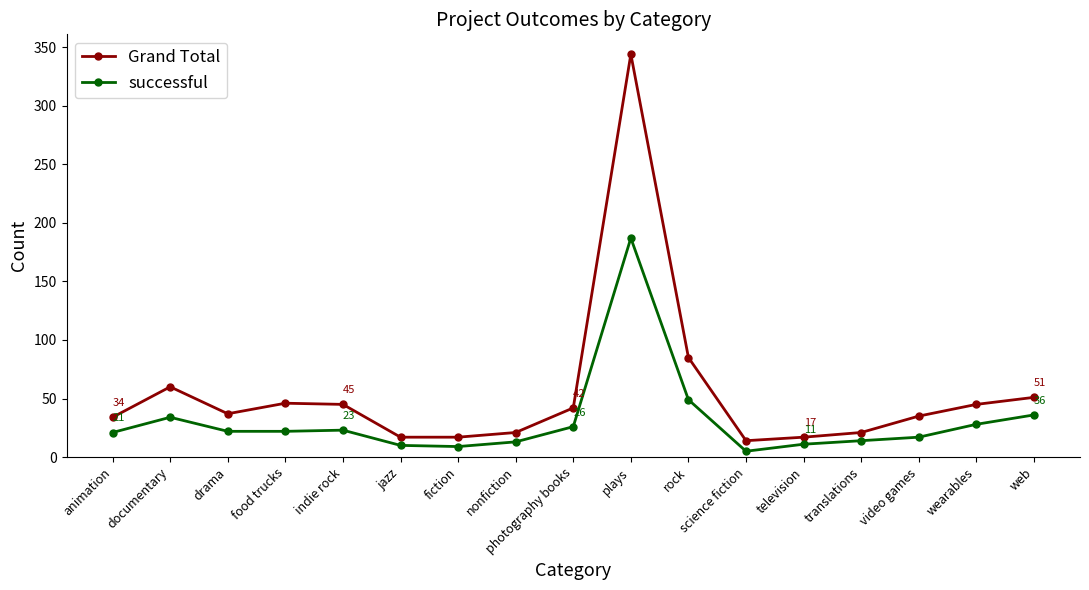

True or false: successful and Grand Total intersect in this chart.

False